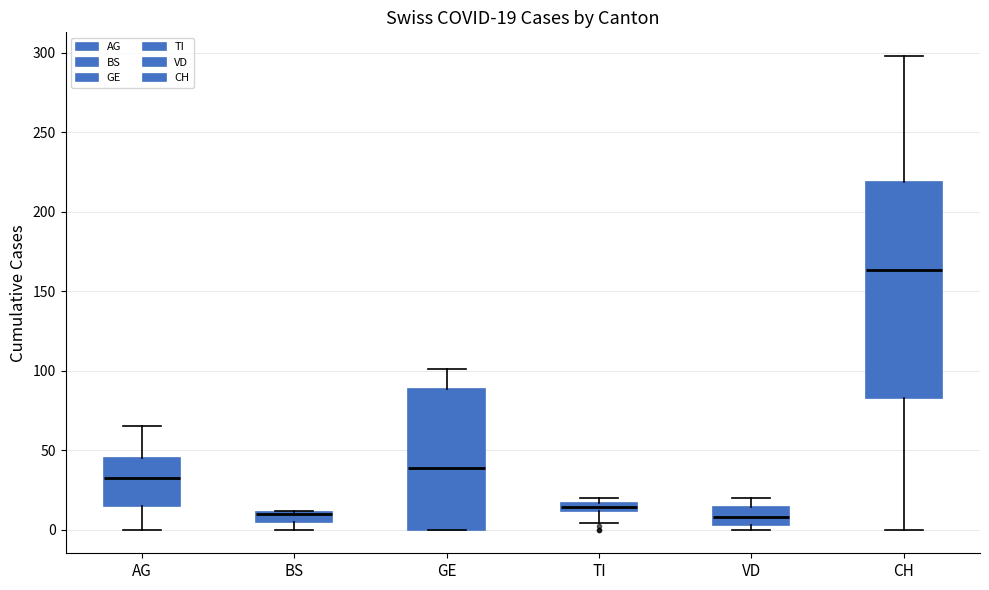

Which box is the tallest, from its lower edge to its upper edge?

CH